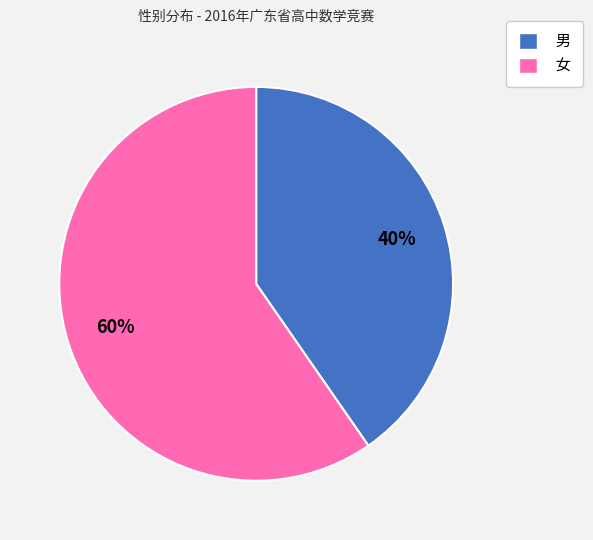

Rank the categories by value from lowest to highest.

男, 女